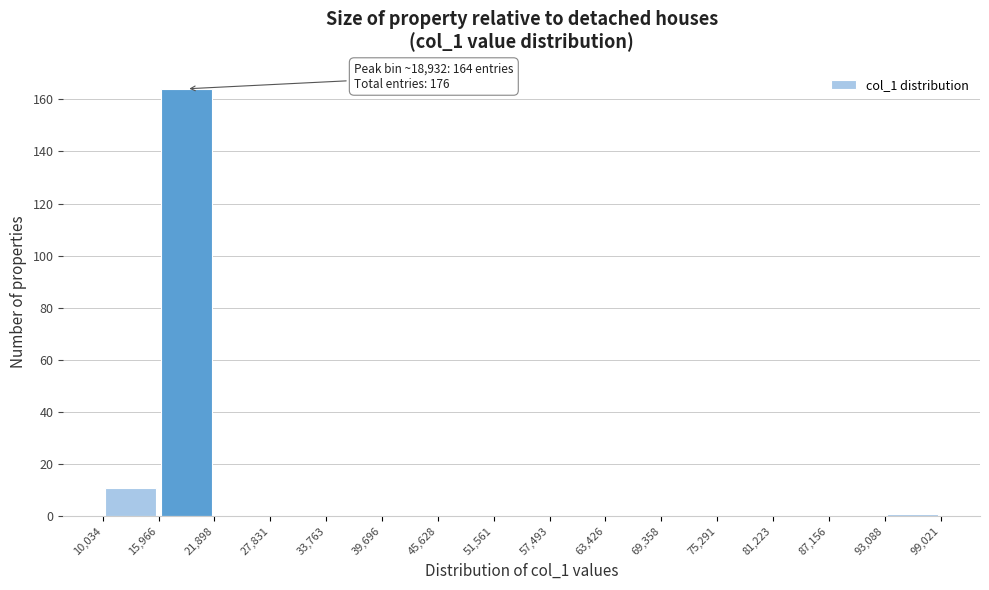

Which range on the x-axis has the tallest bar?

15,966 to 21,898